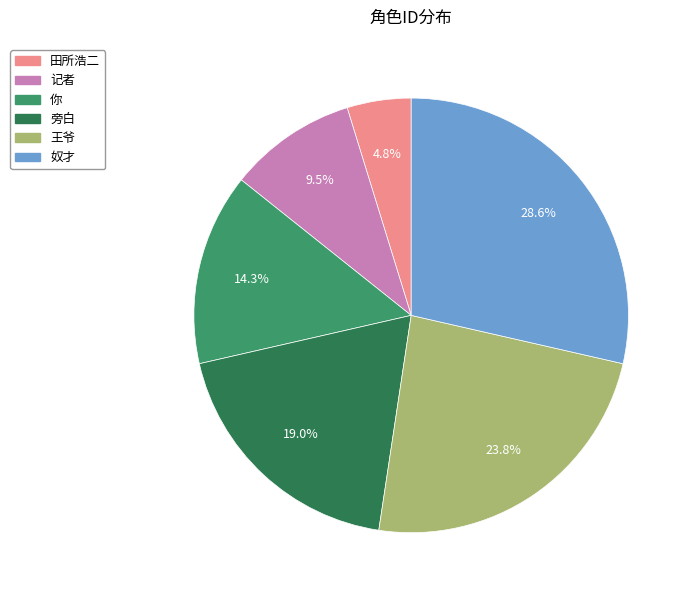

How many segments does this pie chart have?

6